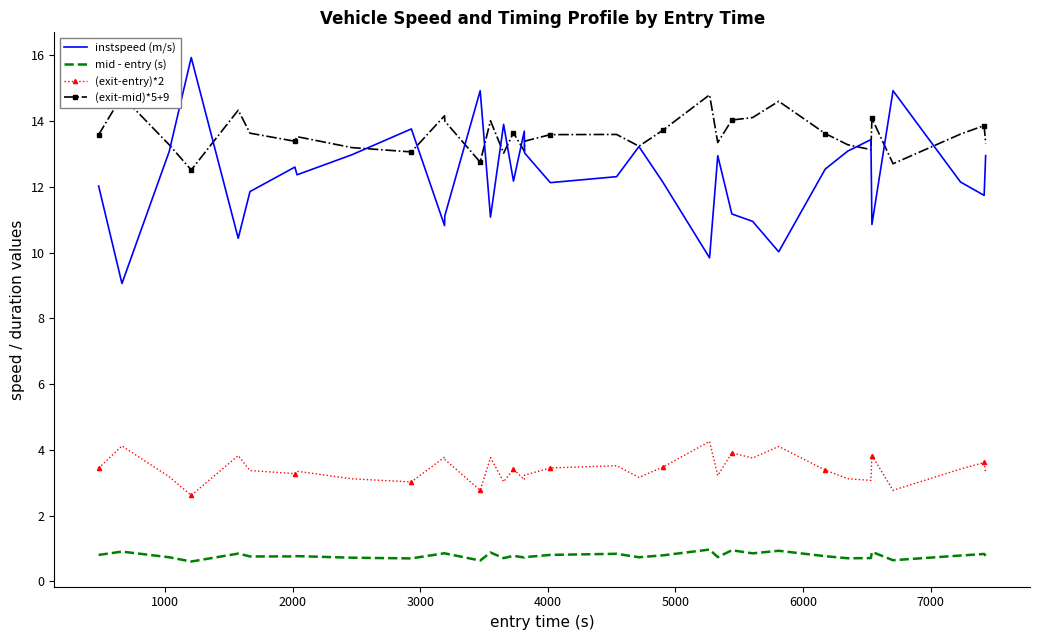

Rank the series by their maximum value, from highest to lowest.

instspeed (m/s), (exit-mid)*5+9, (exit-entry)*2, mid - entry (s)